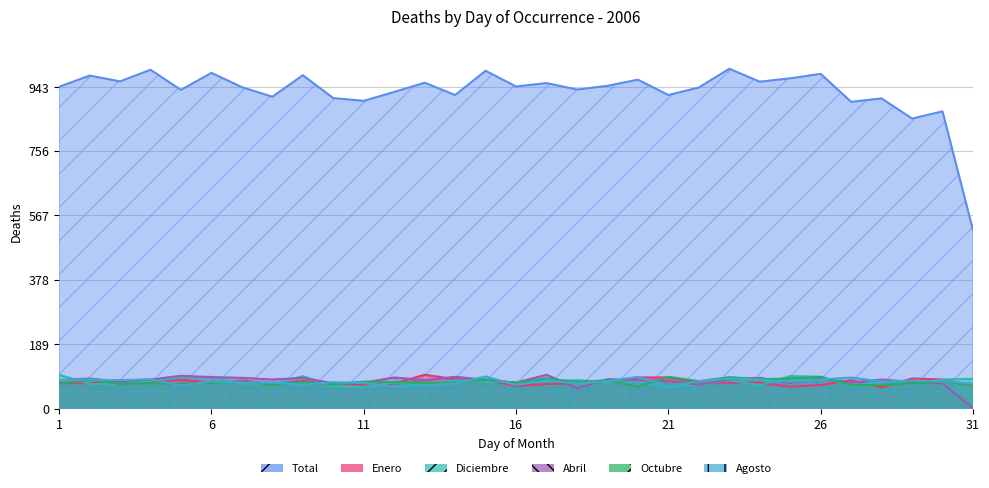

Rank the series at 14 from highest to lowest value.

Total, Abril, Enero, Diciembre, Octubre, Agosto